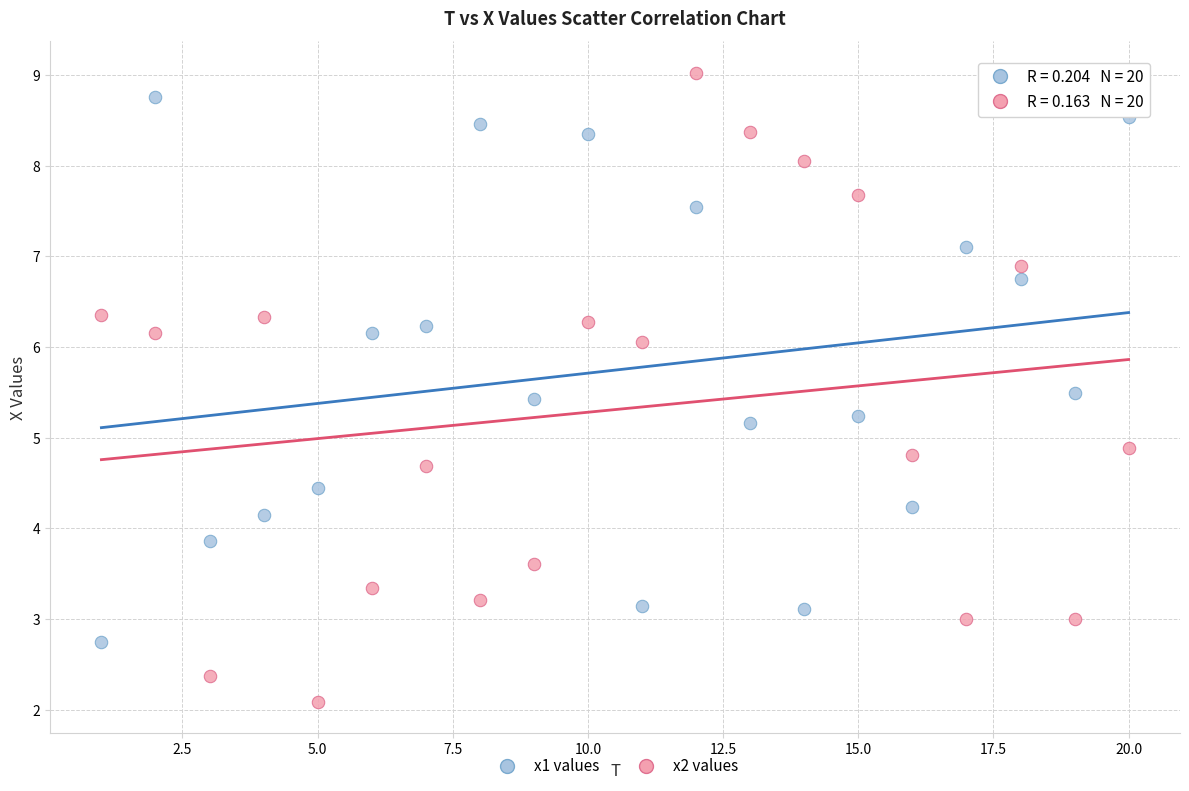

Across all data points, what is the range of X values (max minus min)?

19.0